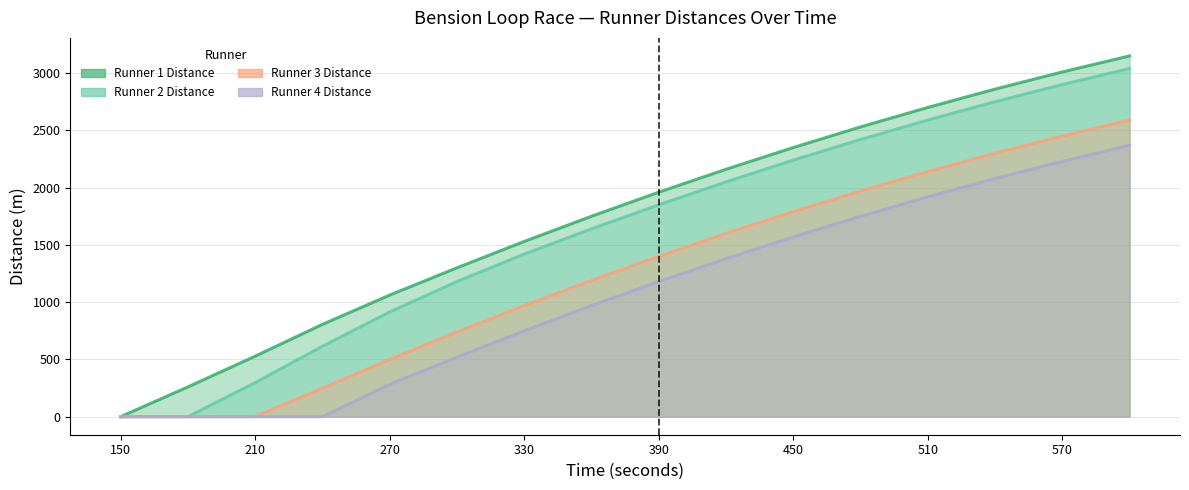

What is the sum of the Runner 2 Distance values at 570 and 450?

5140.0